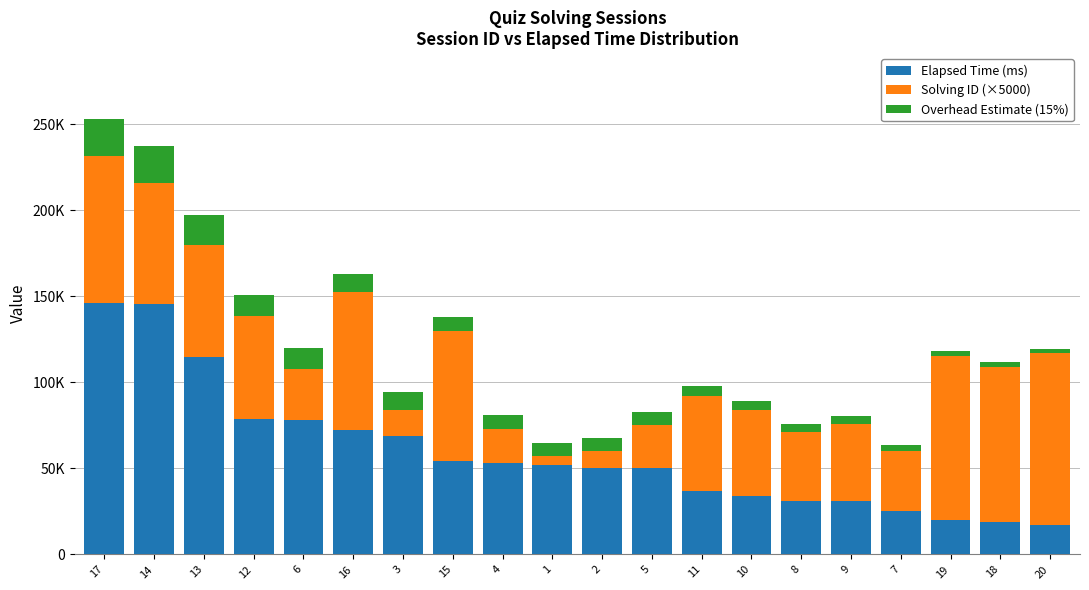

At which label is Solving ID (×5000) closest to 52500?

11